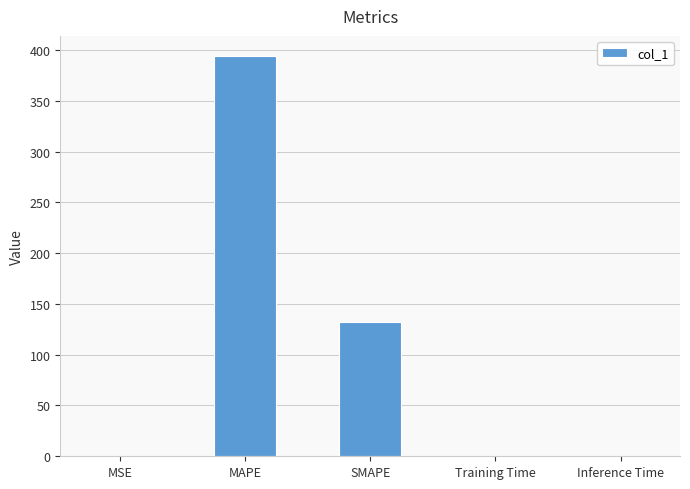

What is the average value?

105.5